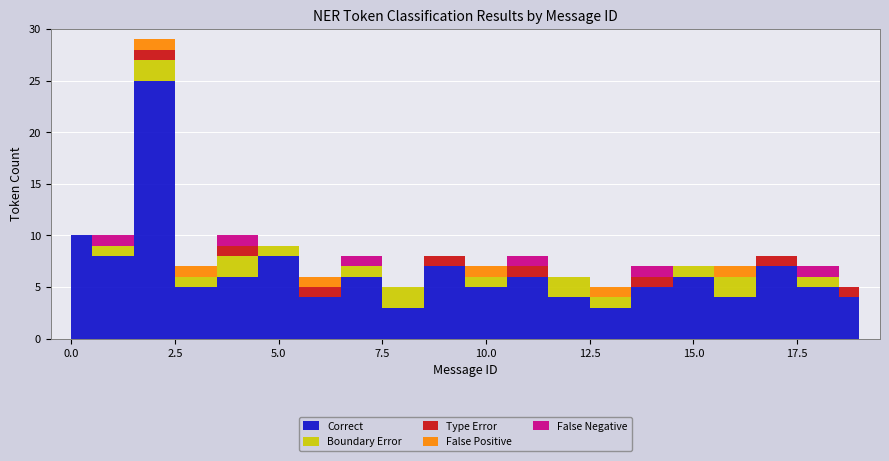

What is the average value of the Boundary Error series?

1